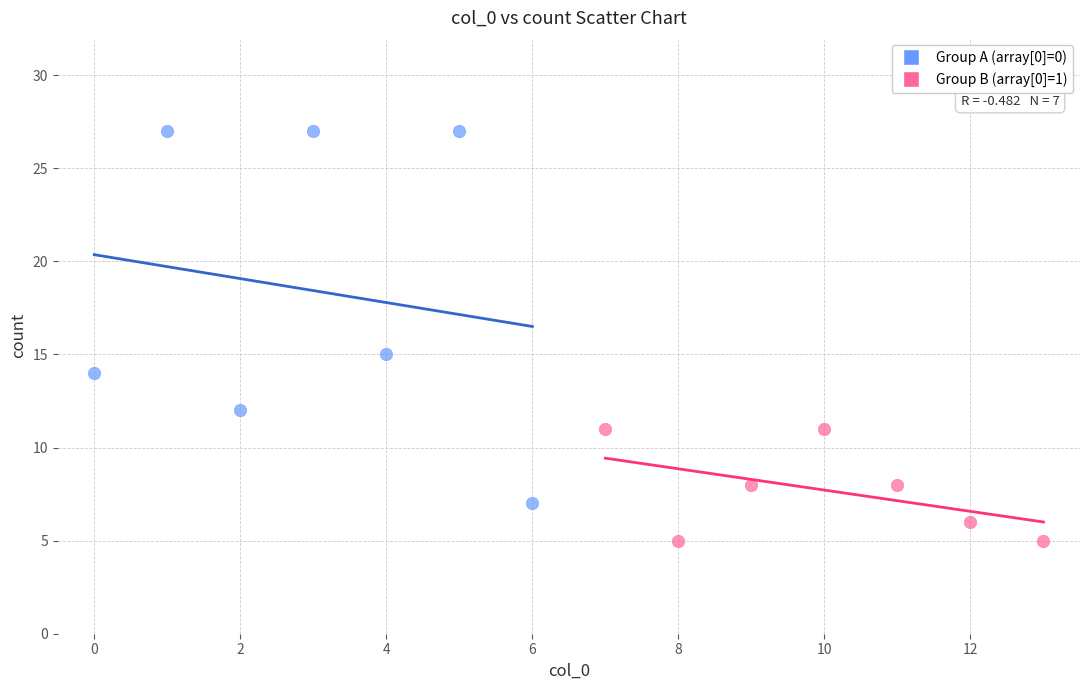

Which series has the widest spread of Y values?

Group A (array[0]=0)